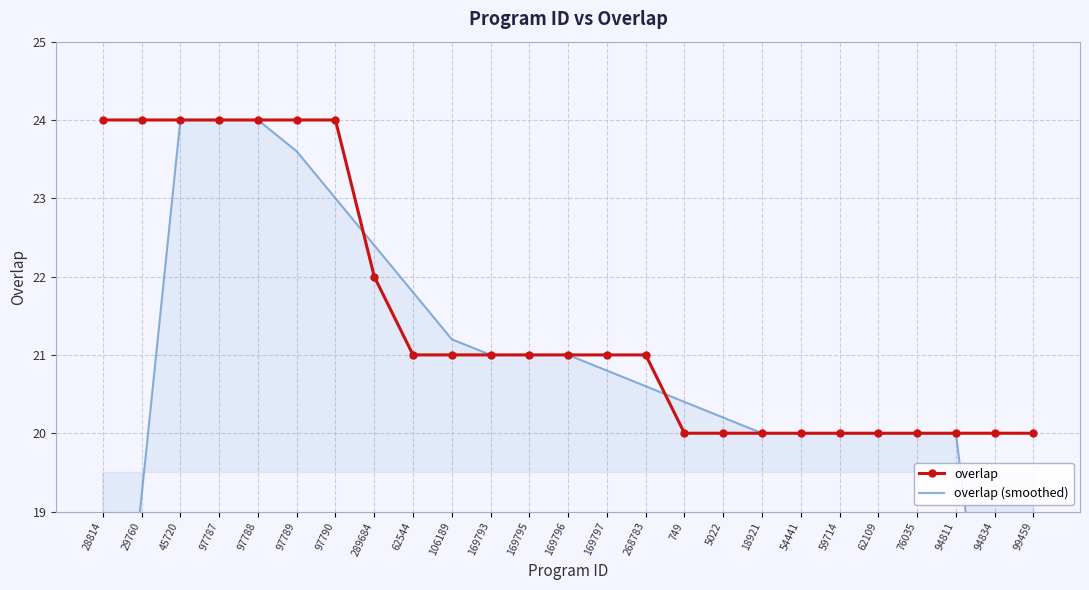

Which series has the largest range (max minus min)?

overlap (smoothed)